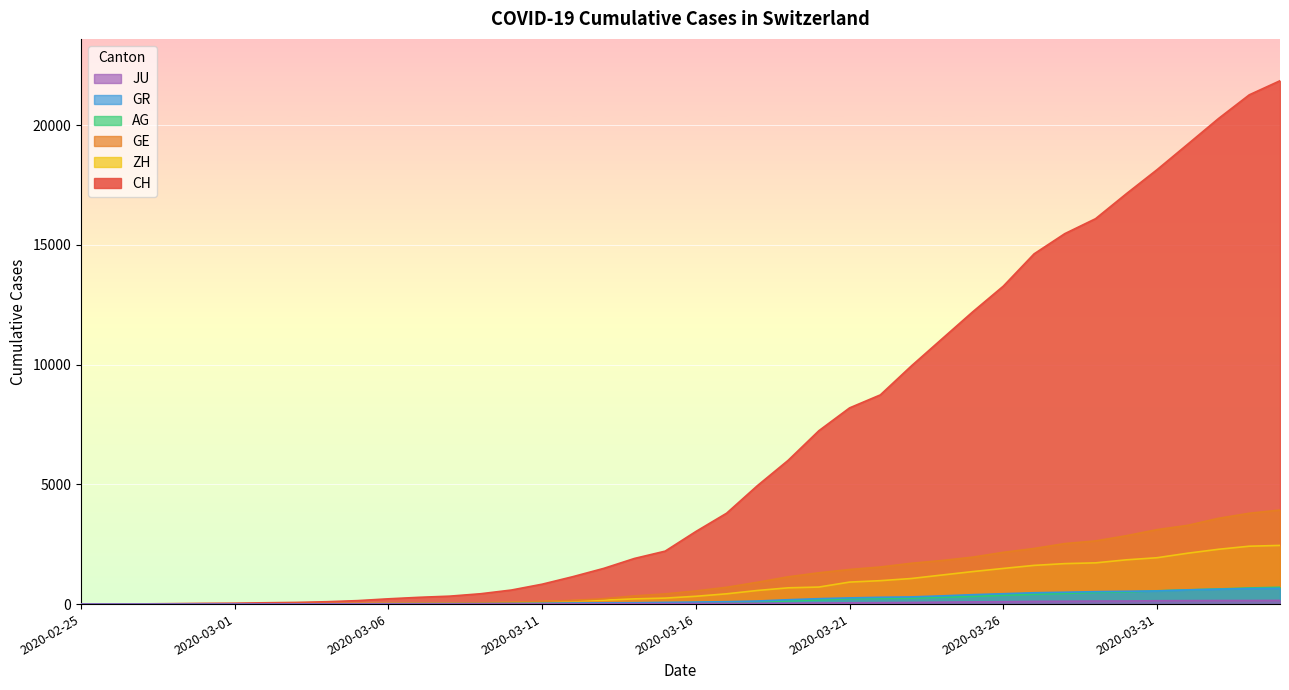

Which label corresponds to the largest value in the chart?

2020-04-04